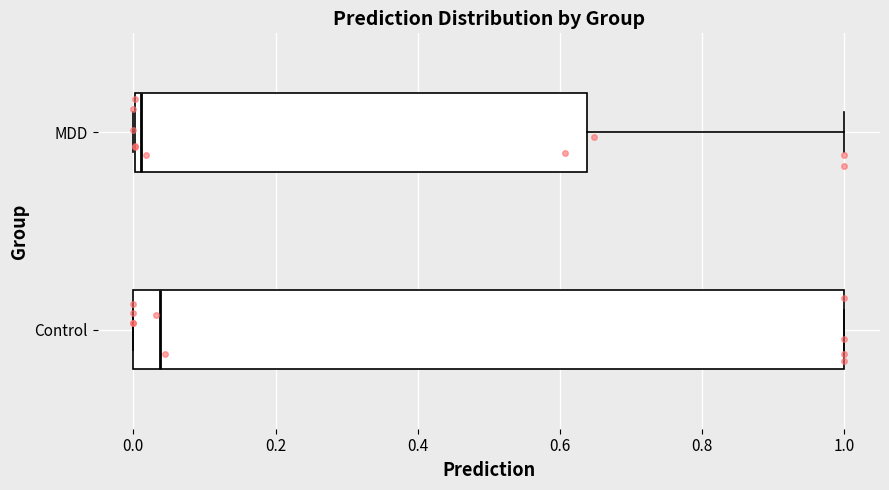

Comparing the boxes themselves (not the whiskers), which one is the widest?

Control